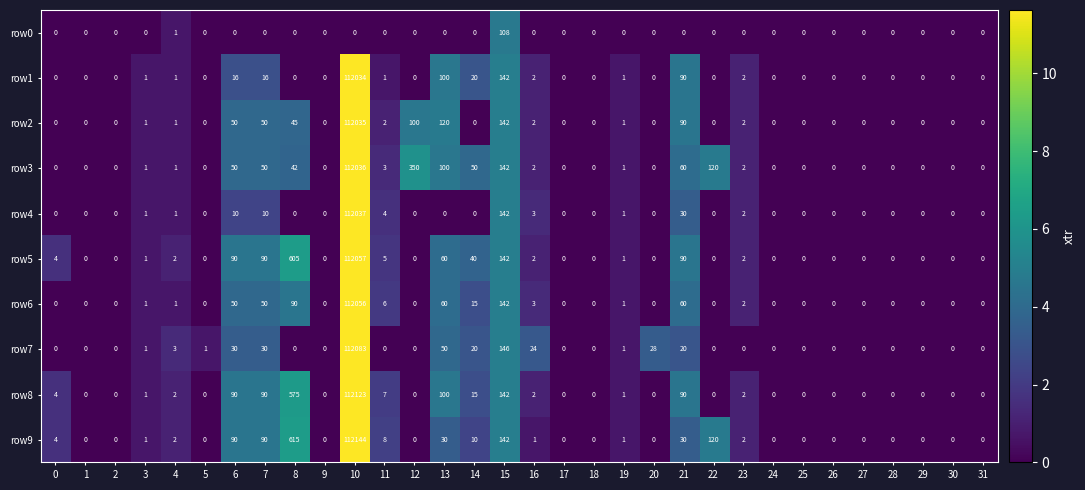

What is the sum of all row9 values?

113290